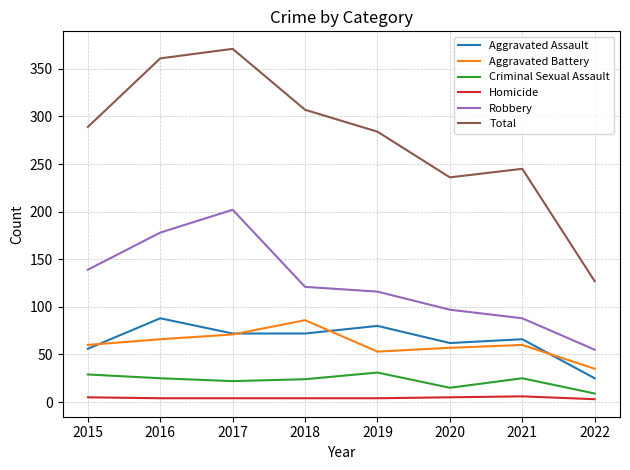

Is the value of Aggravated Battery at 2021 greater than the value of Robbery at 2017?

No